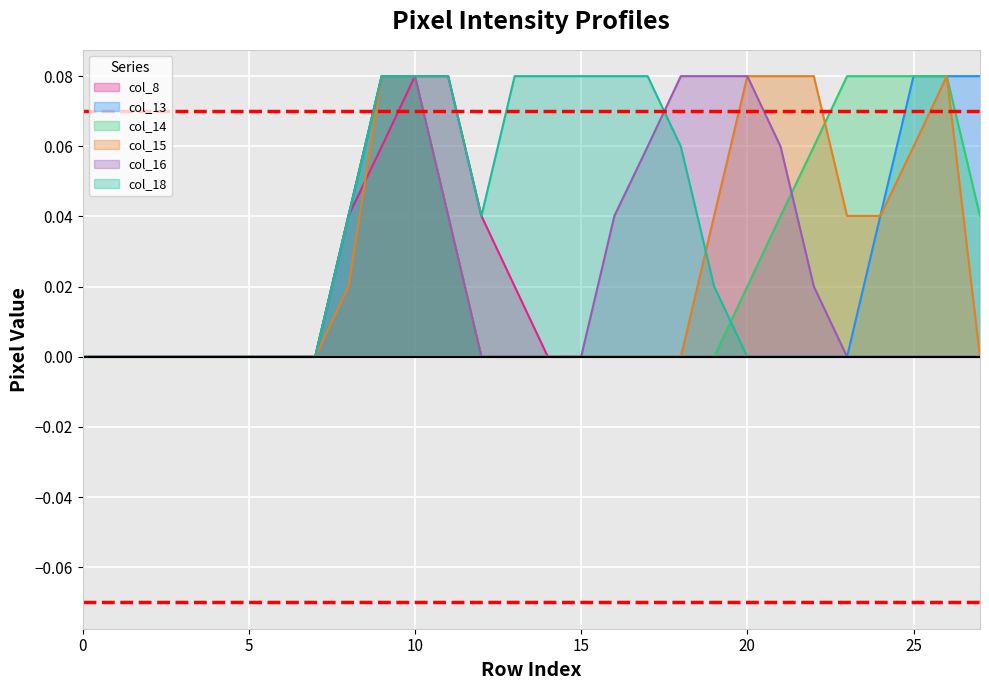

Between which two adjacent categories do col_8 and col_15 first intersect?

8 and 9